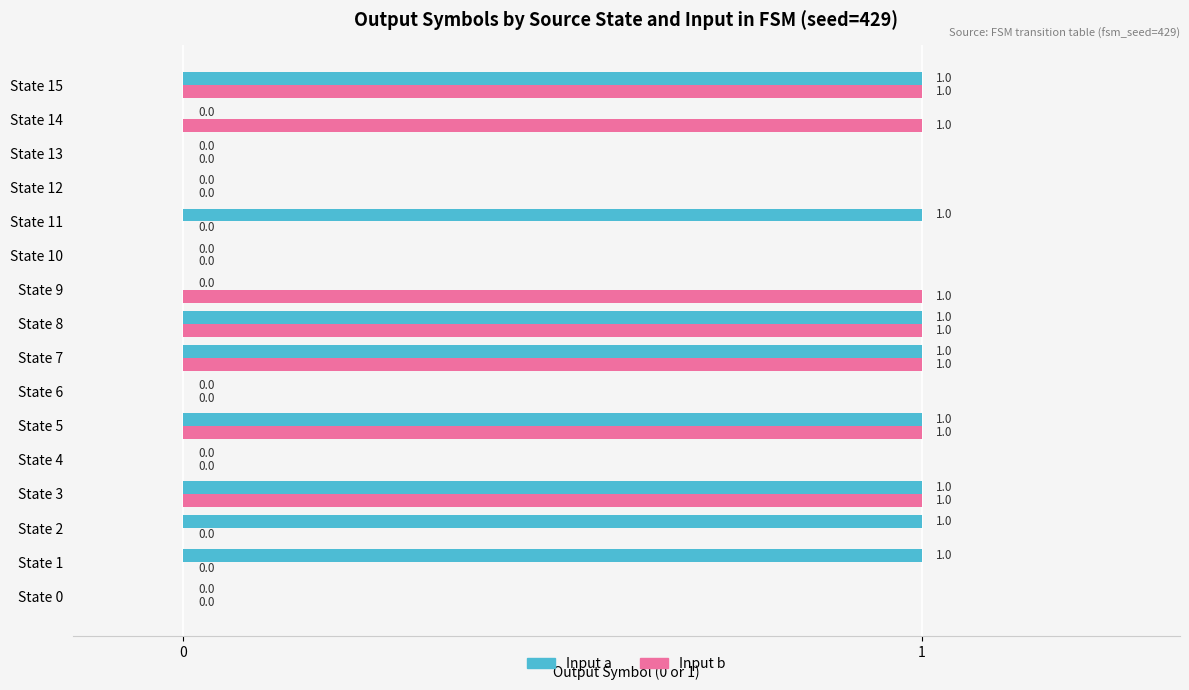

Is it true that Input a equals 2 at State 15?

False